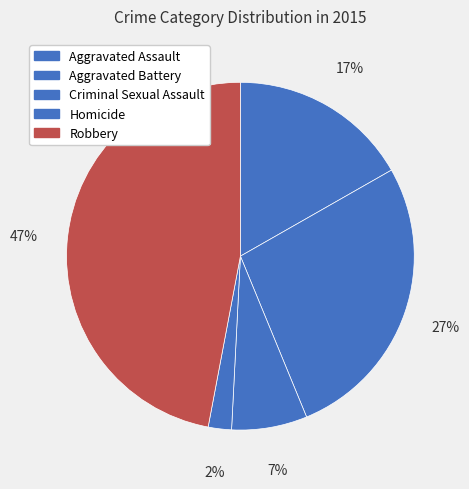

Is there a majority slice in this chart?

No